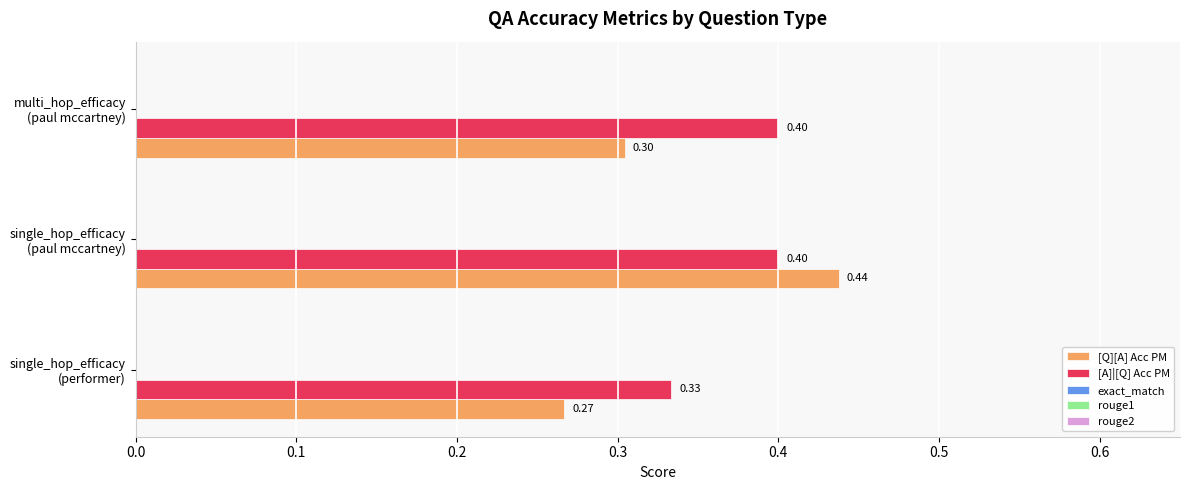

Rank the series by their average value, from lowest to highest.

[Q][A] Acc PM, [A]|[Q] Acc PM